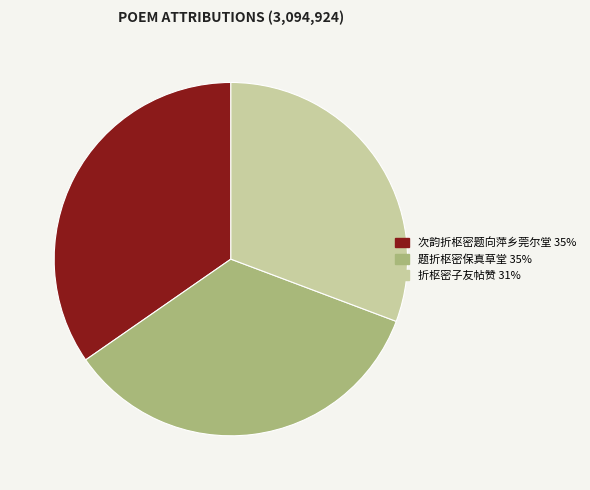

Does 折枢密子友帖赞 represent more than half of the total?

No